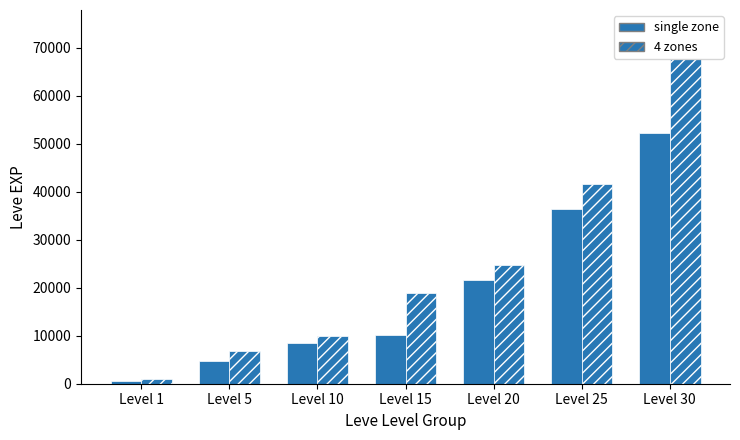

Count the number of data series in this chart.

2